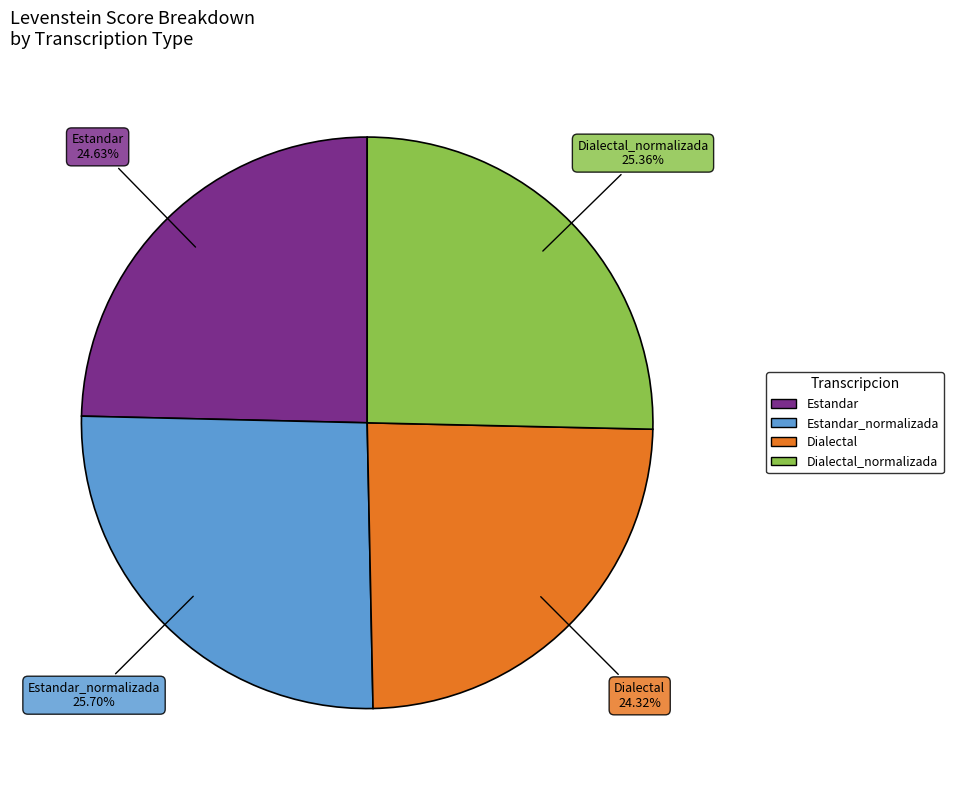

How many slices are in this pie chart?

4